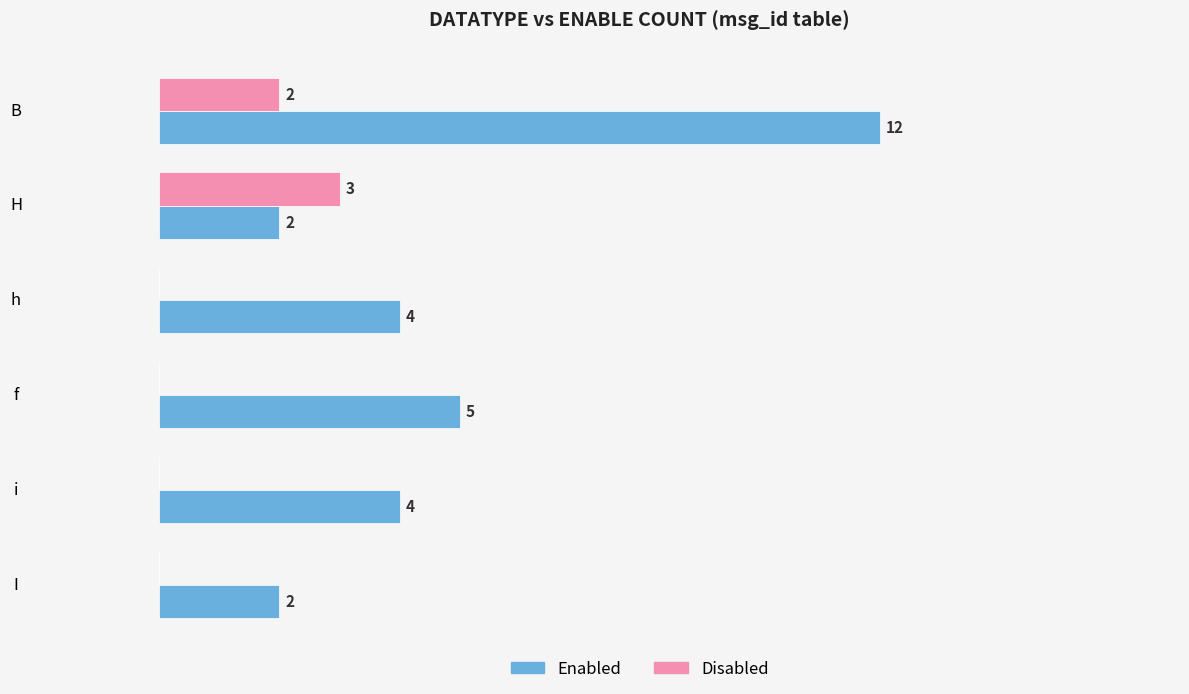

Which series changed the most between f and i?

Enabled